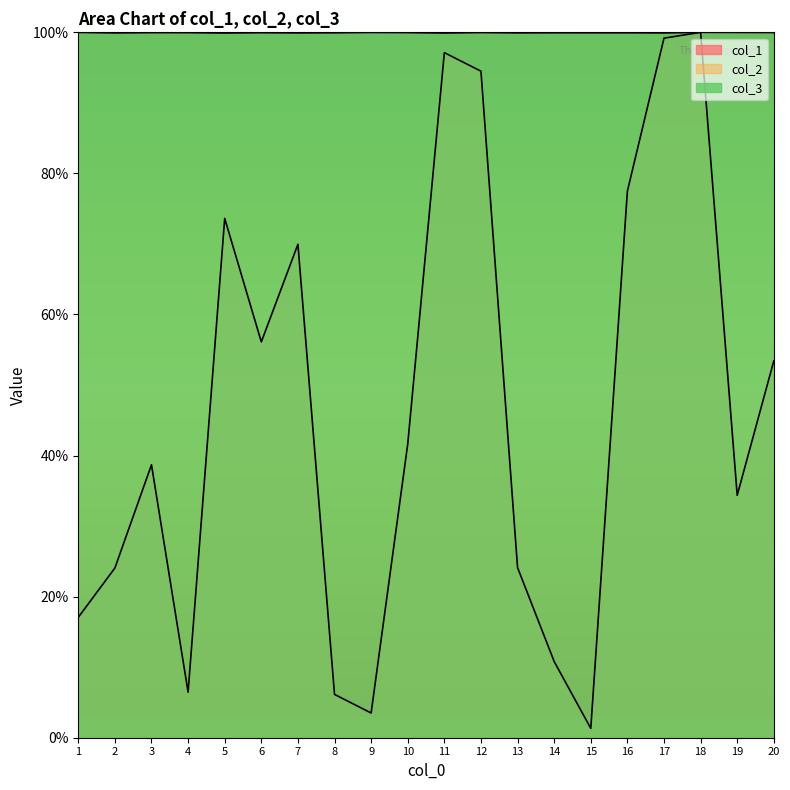

What is the total value across all series at 13?

224.0